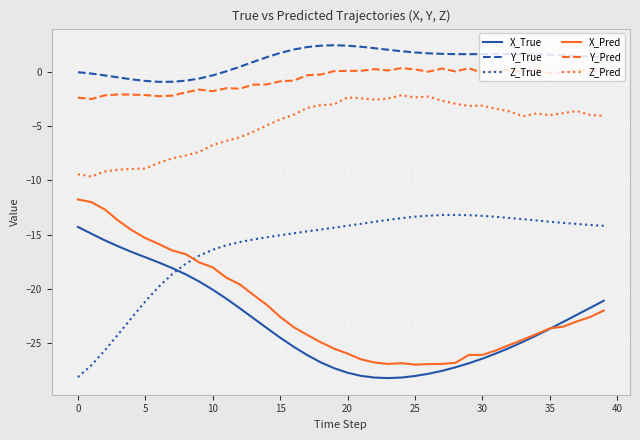

What is the greatest value displayed?

2.4